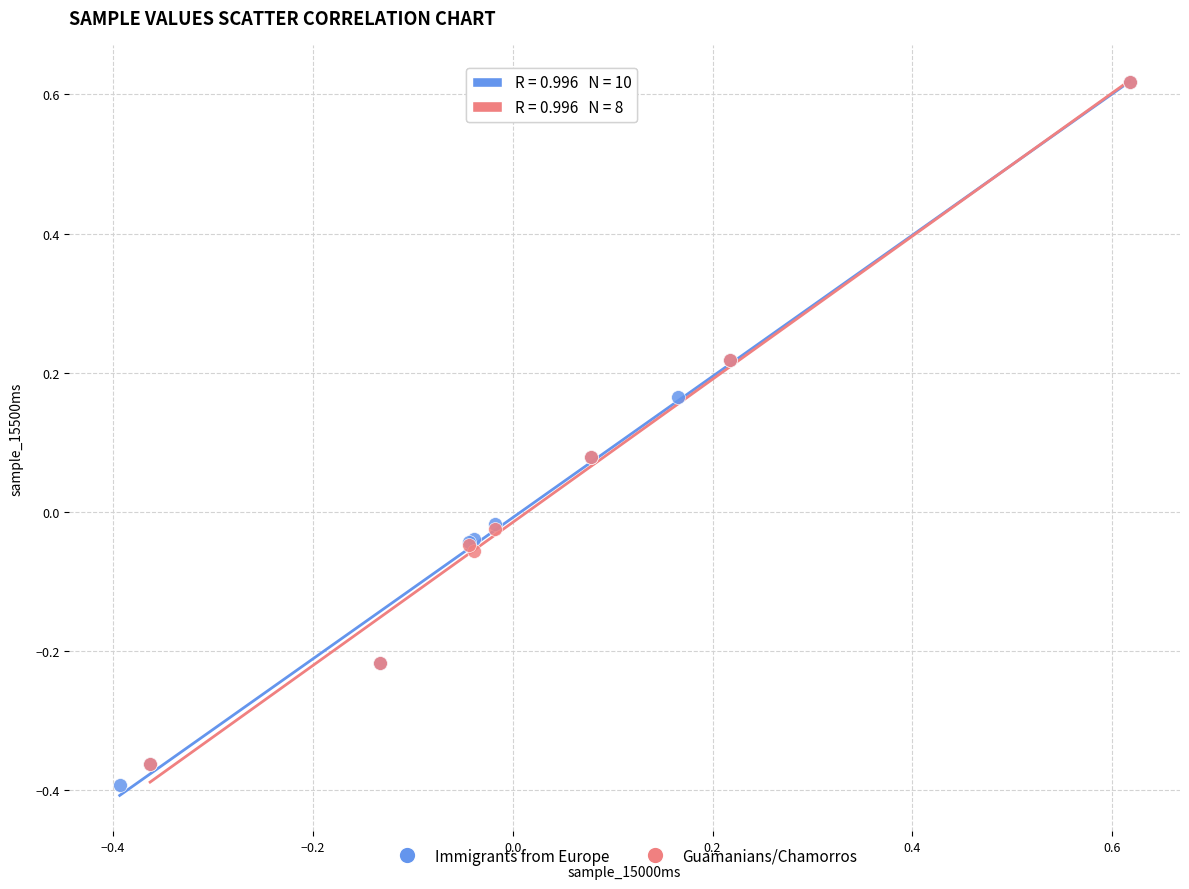

Which series has the largest Y range (max minus min)?

Immigrants from Europe